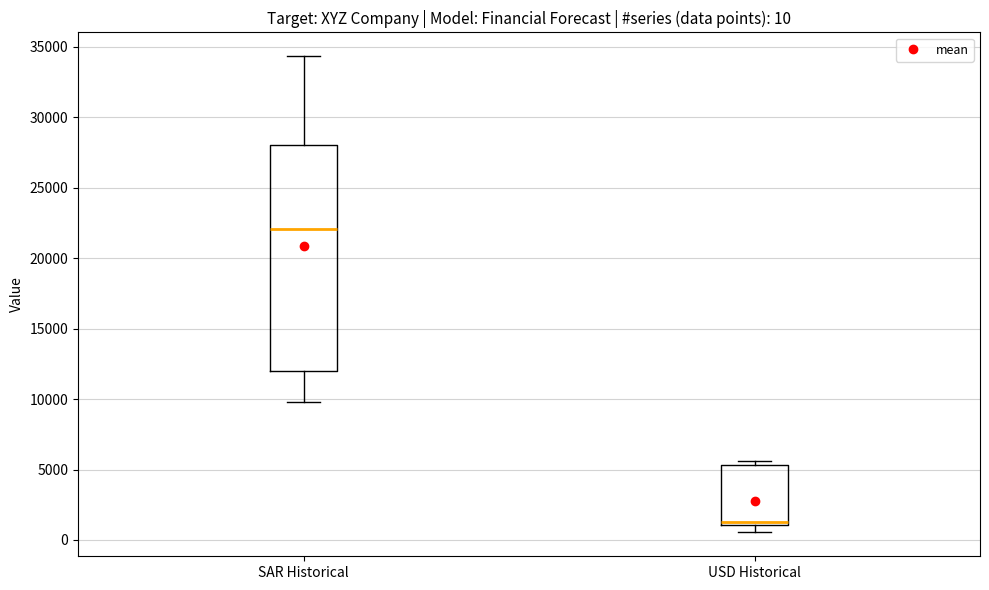

Comparing the boxes themselves (not the whiskers), which one is the tallest?

SAR Historical